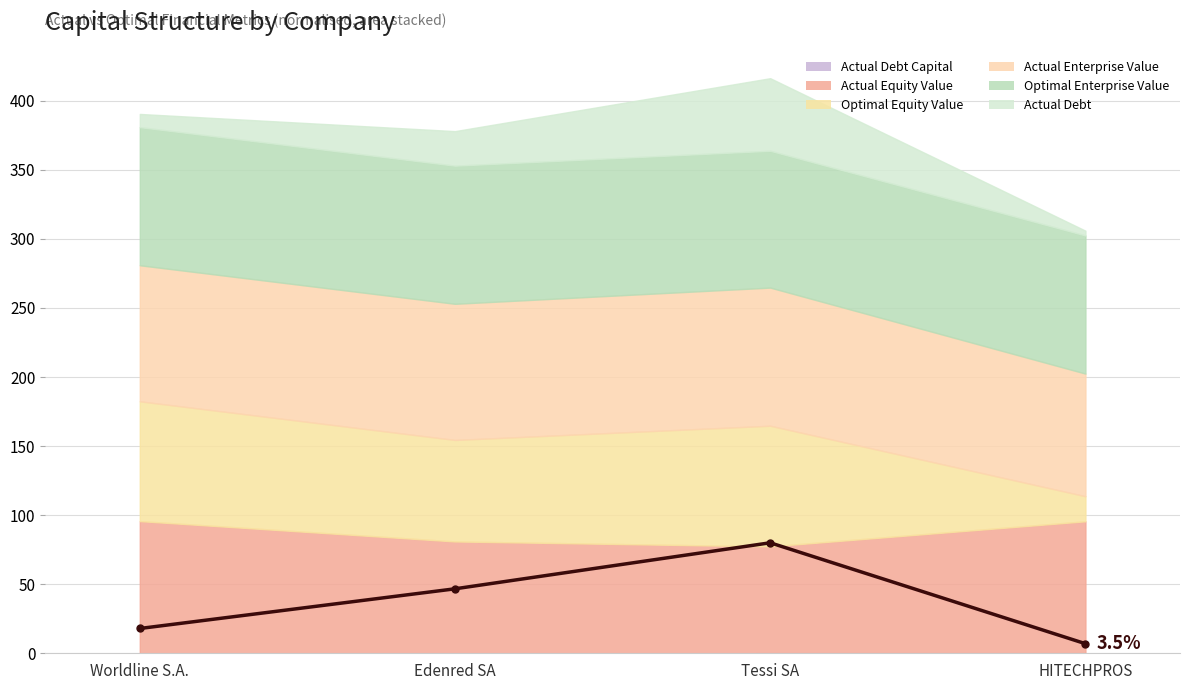

What is the difference between the maximum and second lowest values?

62.1